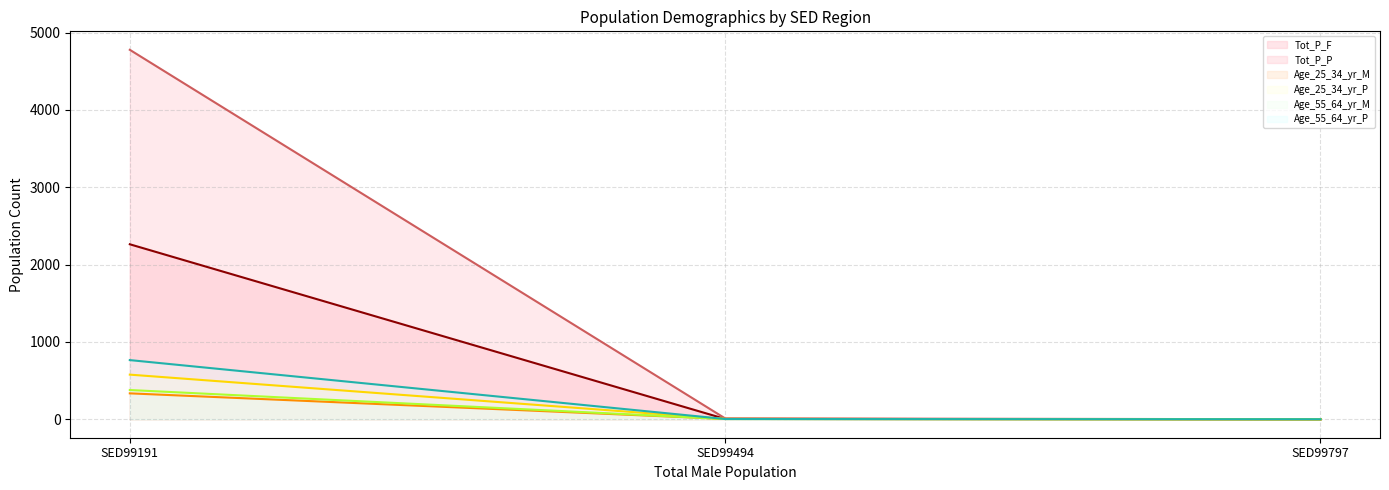

At which category is the sum across all series the highest?

SED99191